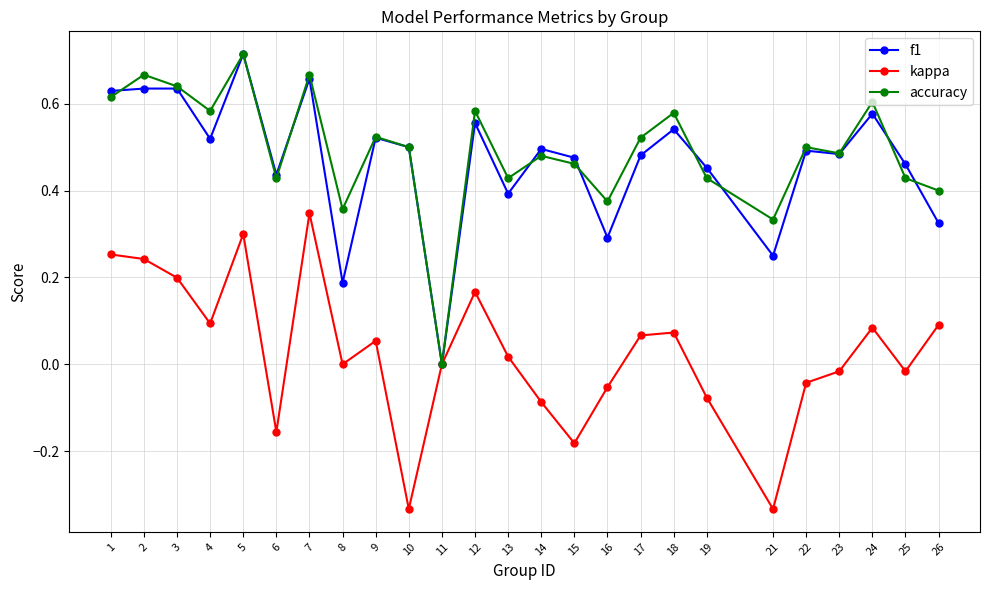

Is it true that accuracy equals 0.5 at 15?

True